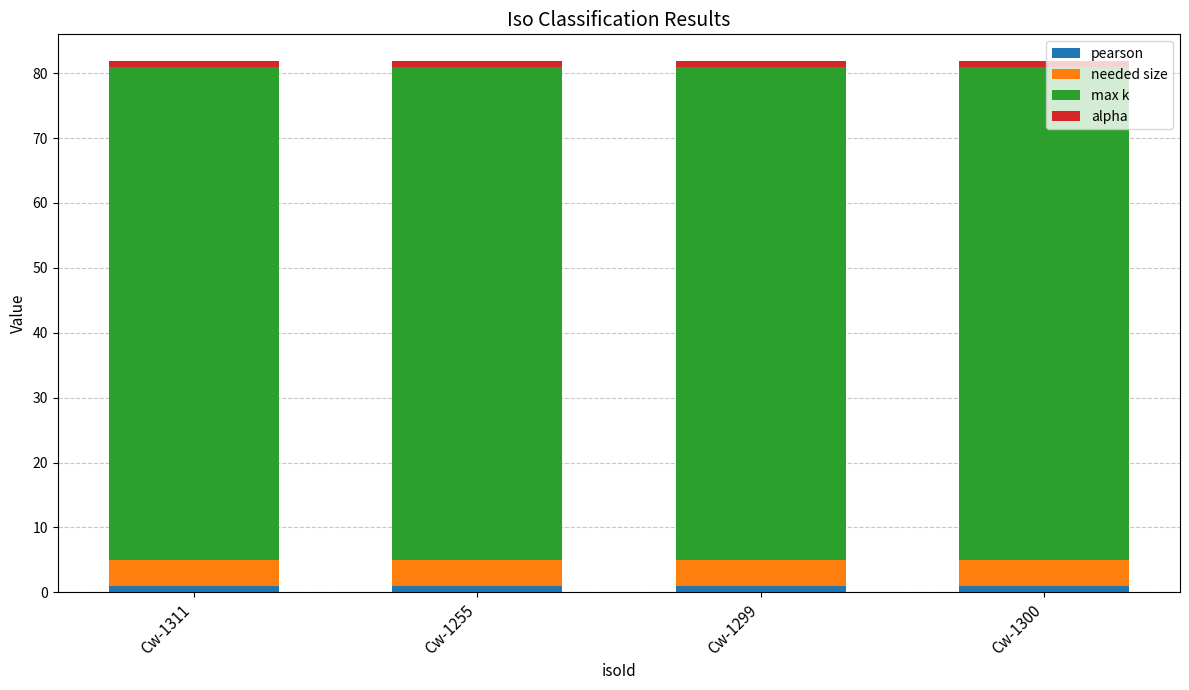

The pearson series shows 1.0 at Cw-1311. True or false?

True